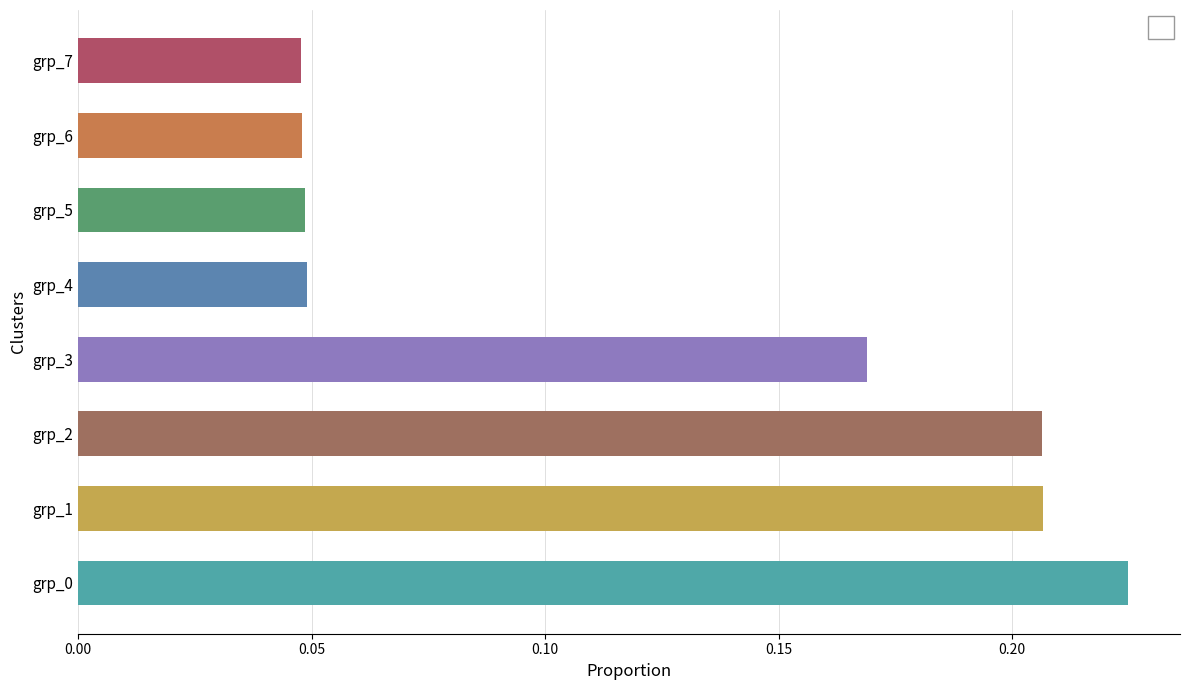

How many bars are there in total?

8